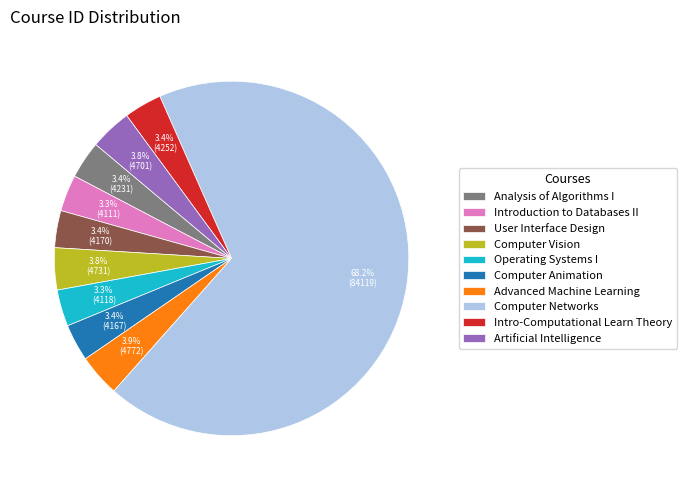

True or false: Analysis of Algorithms I accounts for 11% of the total.

False